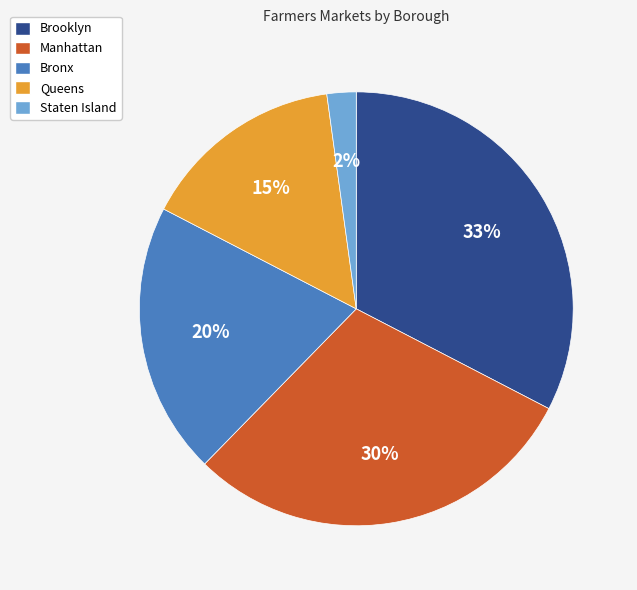

To the nearest percent, what is the average slice percentage?

20%